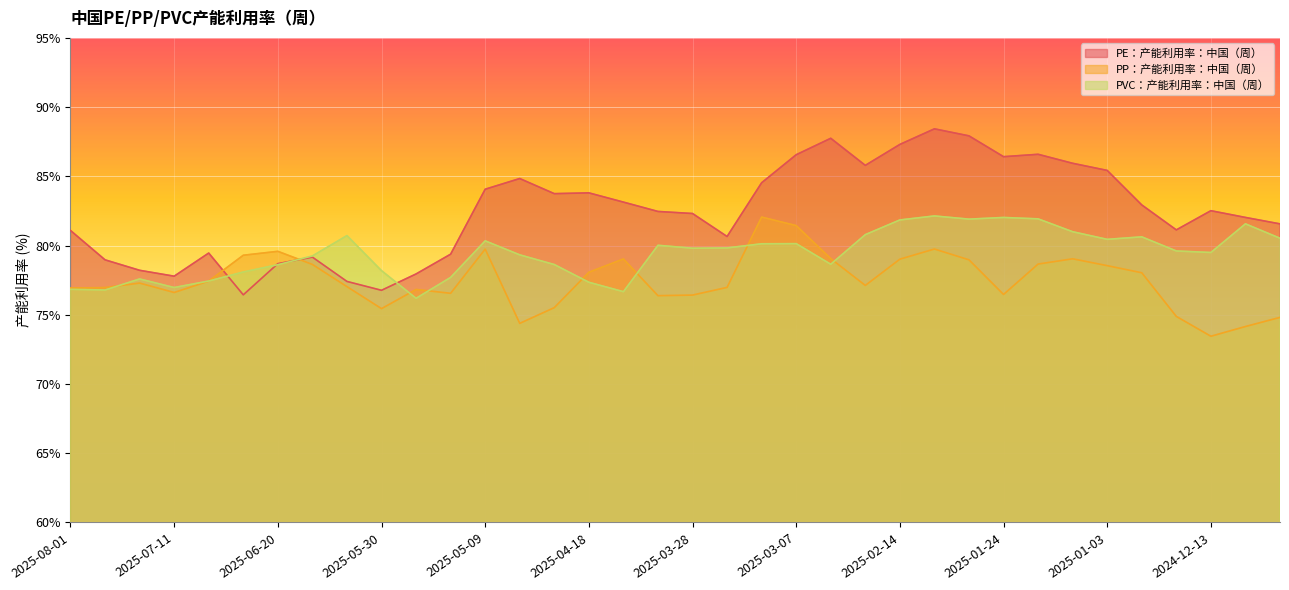

Which series changed the most between 2025-04-18 and 2025-01-31?

PVC：产能利用率：中国（周）